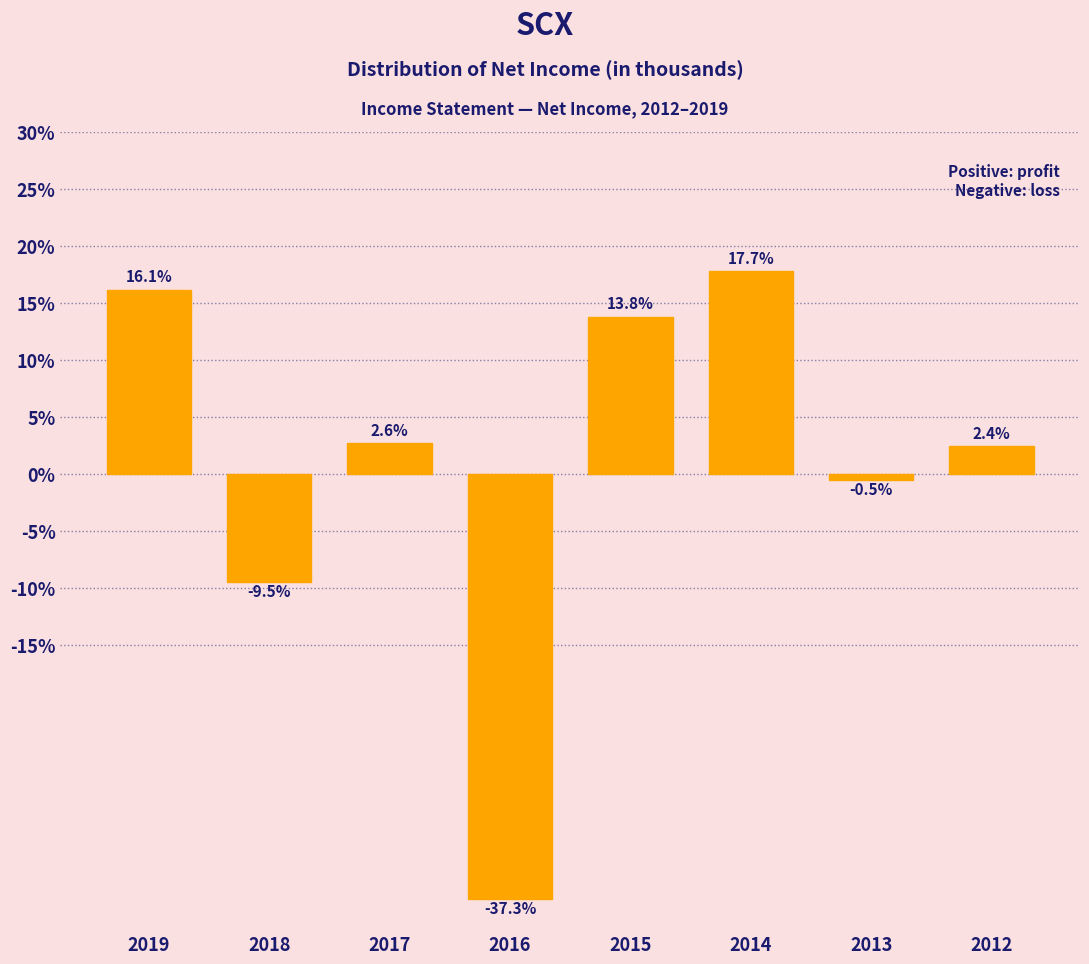

Reading right to left, transcribe all the data shown in this chart.

2012=2.4	2013=-0.5	2014=17.7	2015=13.8	2016=-37.3	2017=2.6	2018=-9.5	2019=16.1